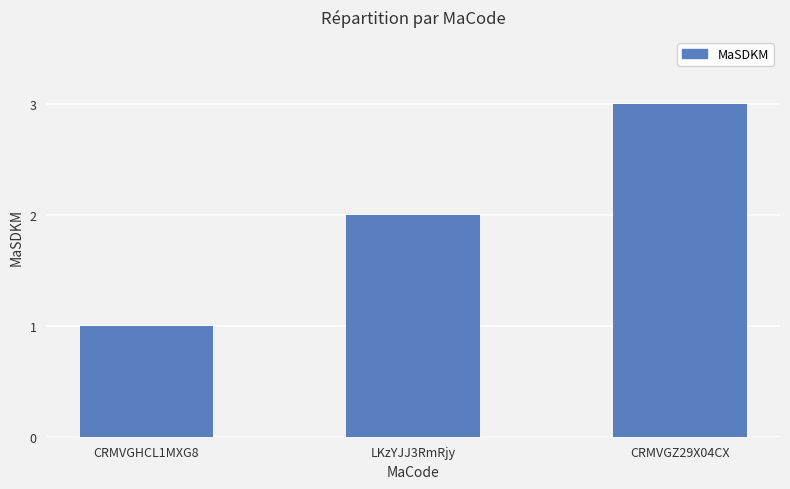

Approximately how many times larger is the value at CRMVGHCL1MXG8 compared to LKzYJJ3RmRjy?

0.5